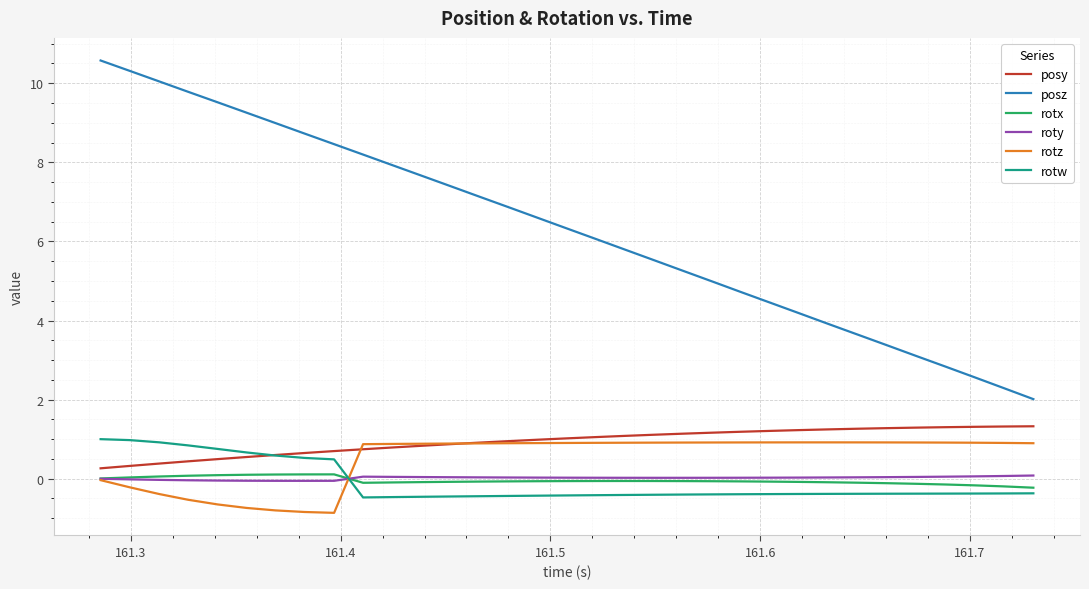

What is the minimum value shown in the chart?

-0.9